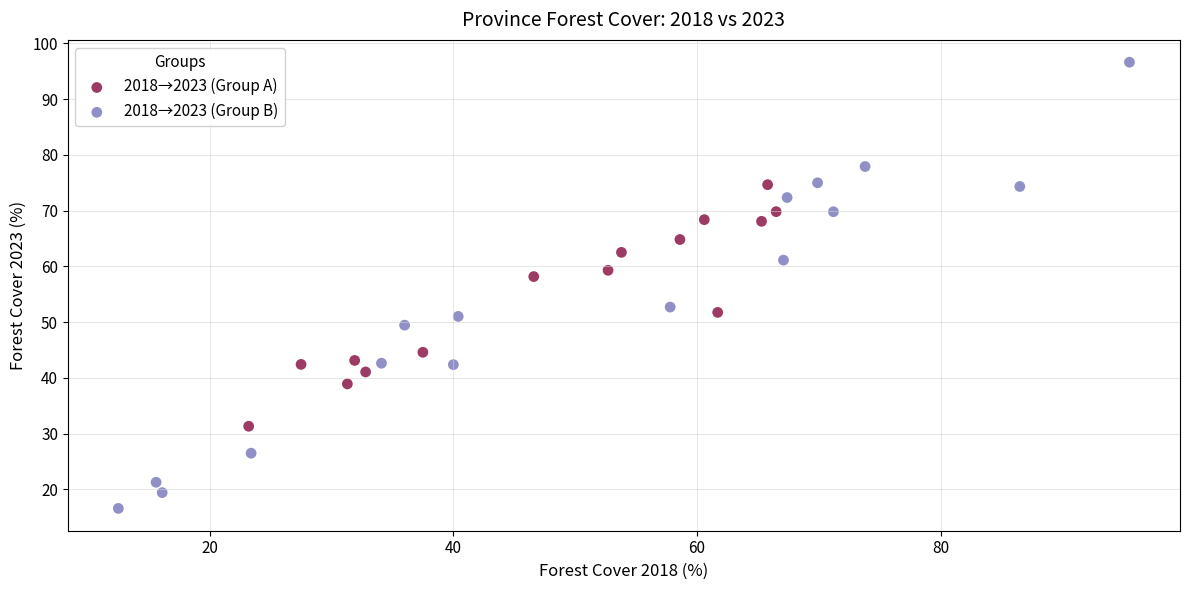

Which series contains the lowest Y value?

2018→2023 (Group B)